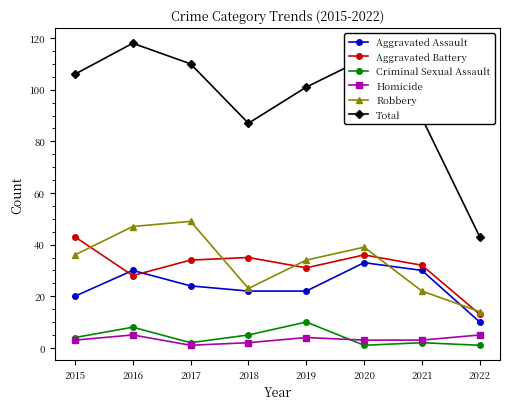

Between 2018 and 2022, which series saw the biggest shift?

Total